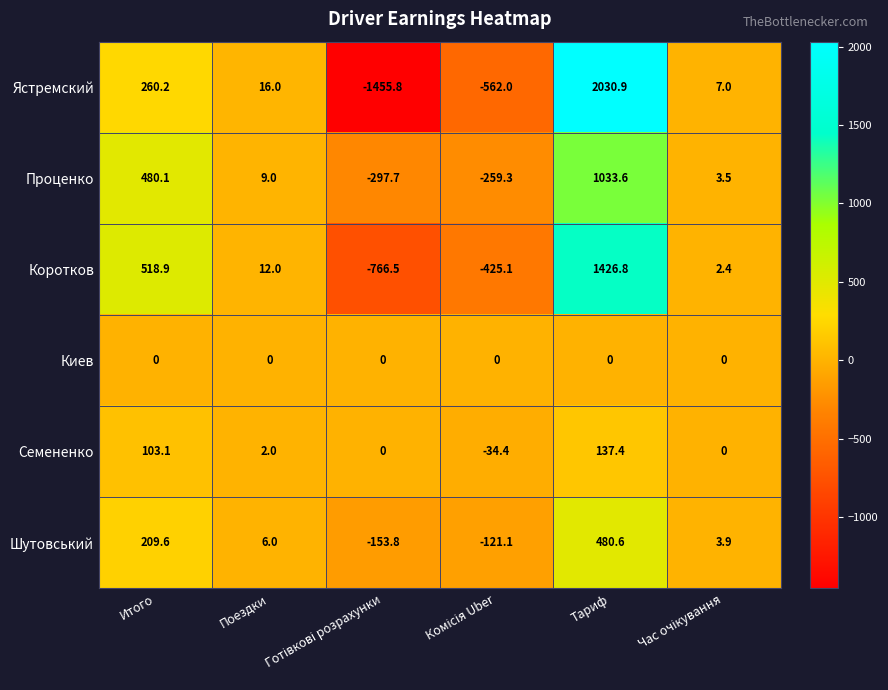

How many negative values does the Шутовський series have?

2